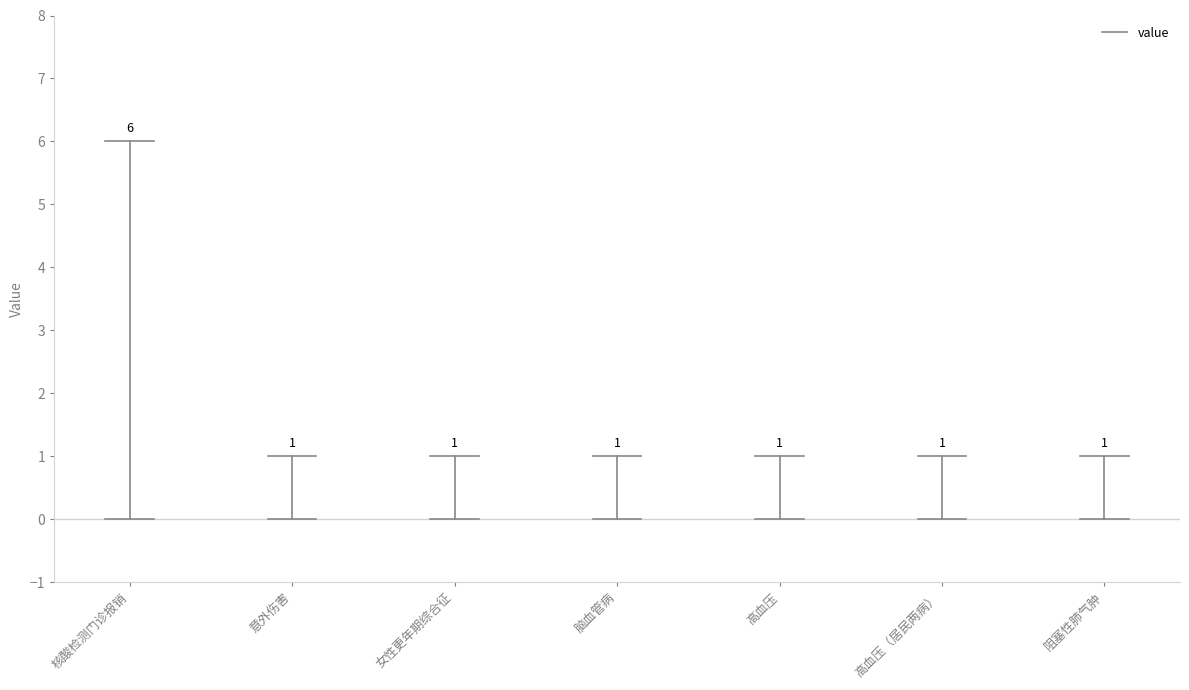

Does the chart display data point markers on the line(s)?

No